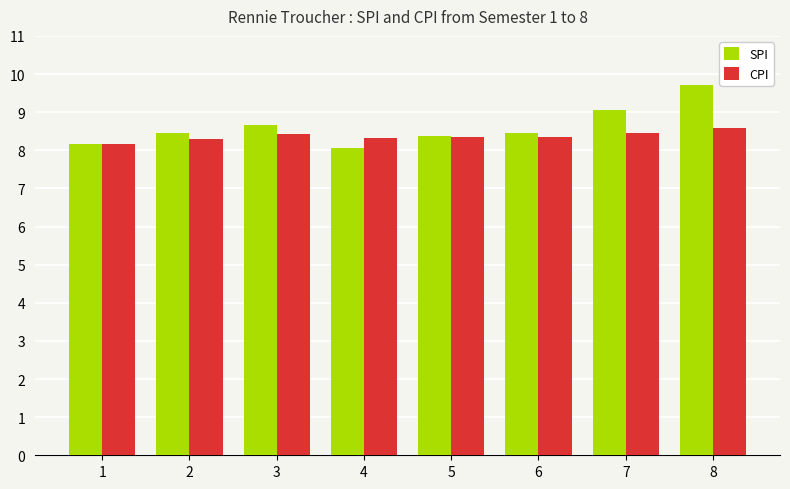

What is the greatest value displayed?

9.7